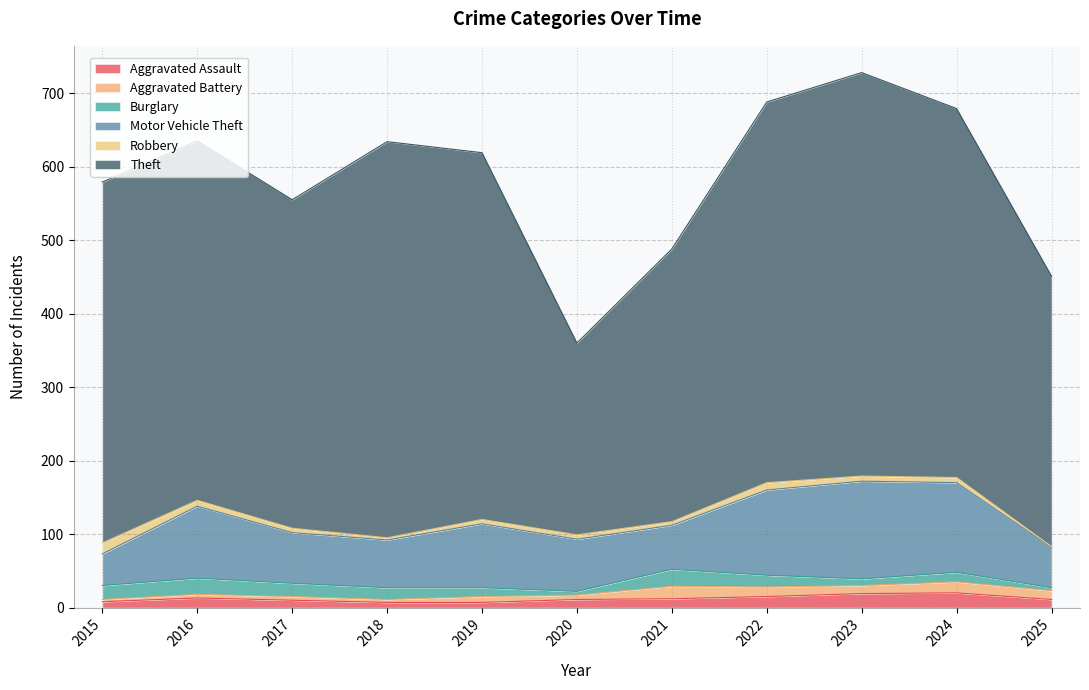

True or false: Motor Vehicle Theft has a value of 161 at 2016.

False